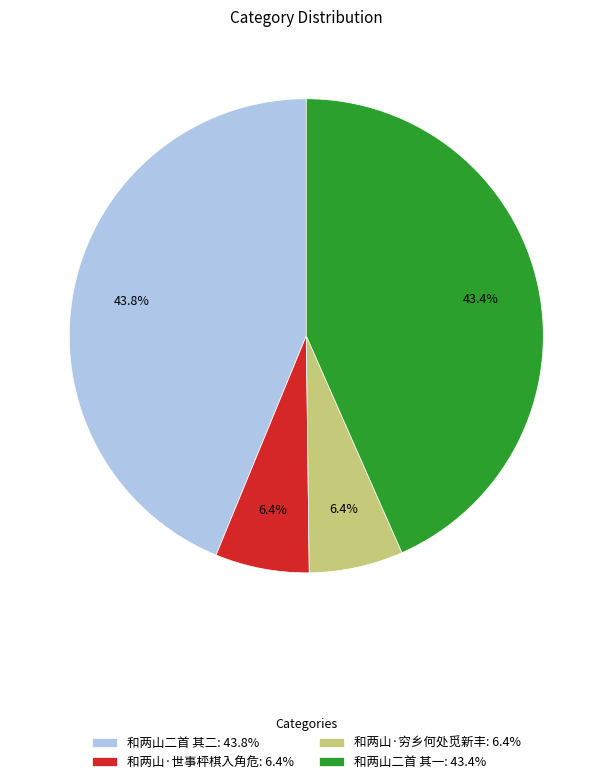

True or false: 和两山·世事枰棋入角危 accounts for 6% of the total.

True